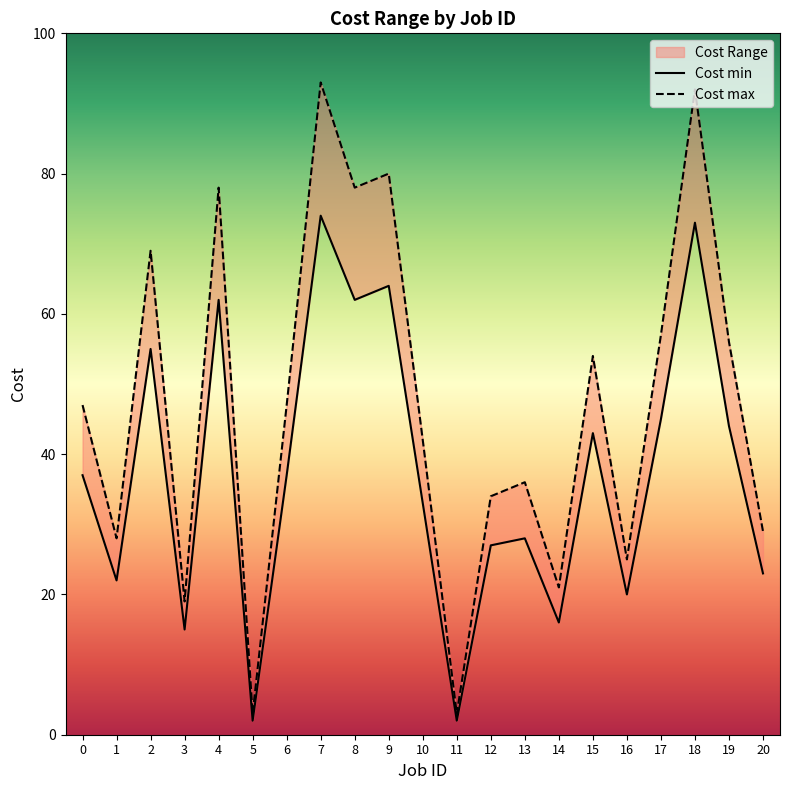

Is it true that Cost max equals 78 at 8?

True